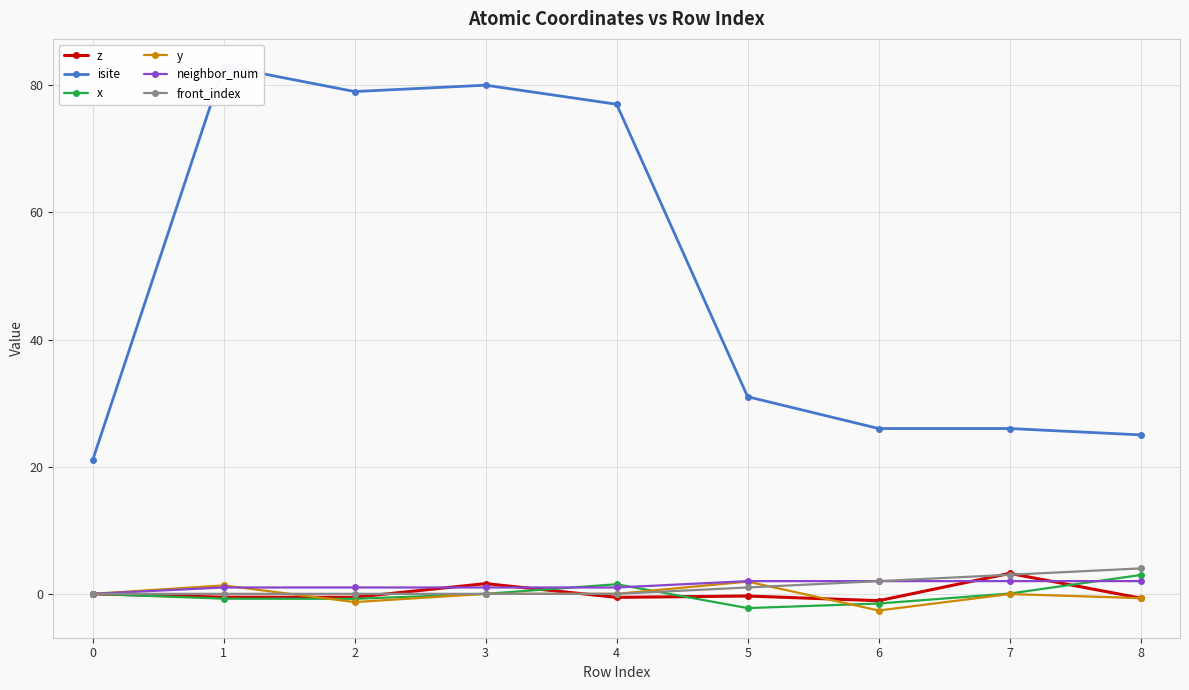

Count the number of categories in the chart.

9